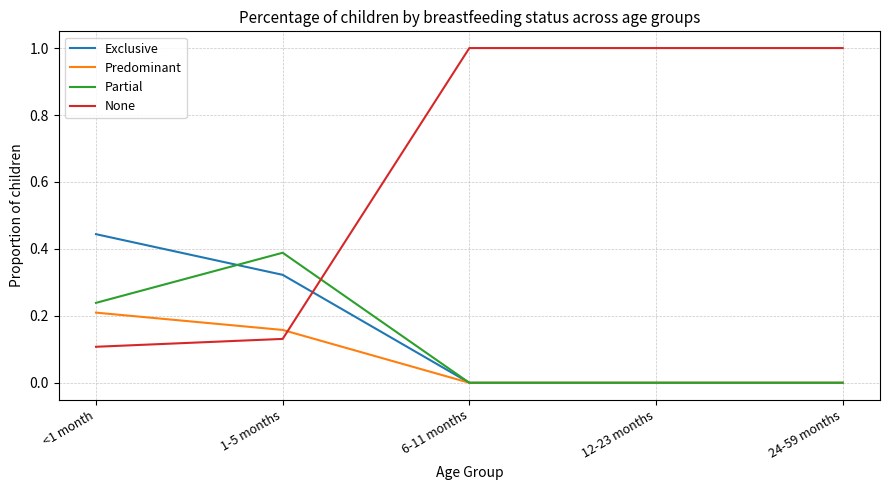

Is it true that Predominant equals 0.2 at 1-5 months?

True